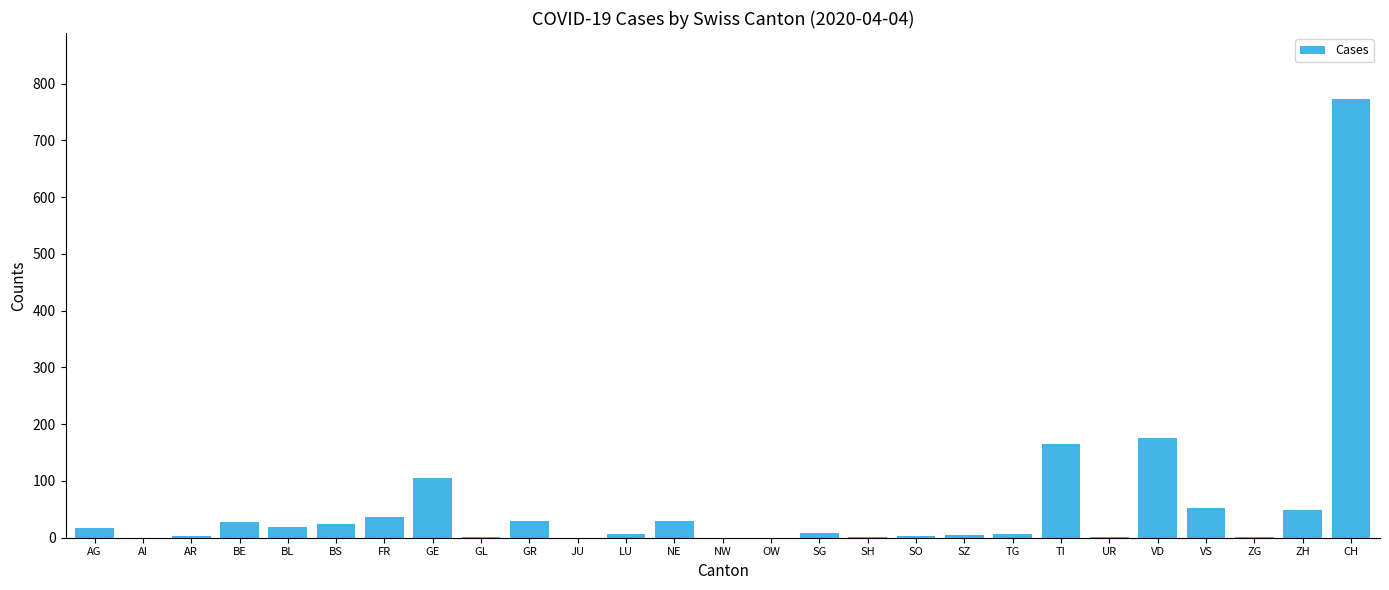

What is the sum of all values?

1546